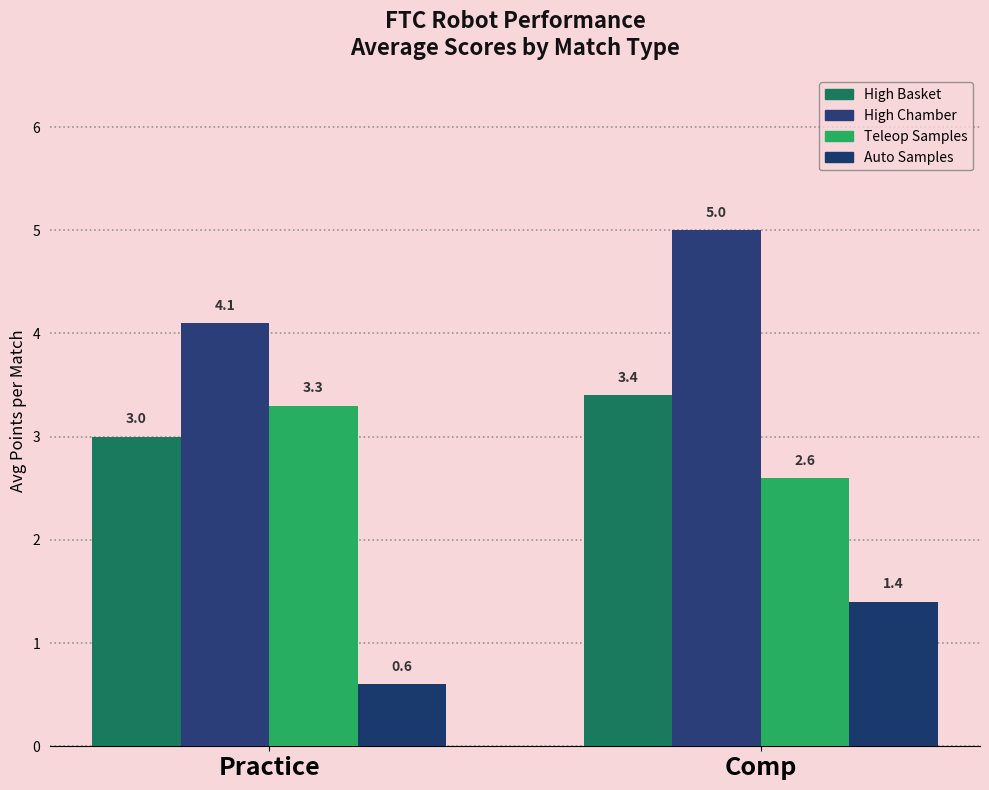

Which series has the largest total across all categories?

High Chamber